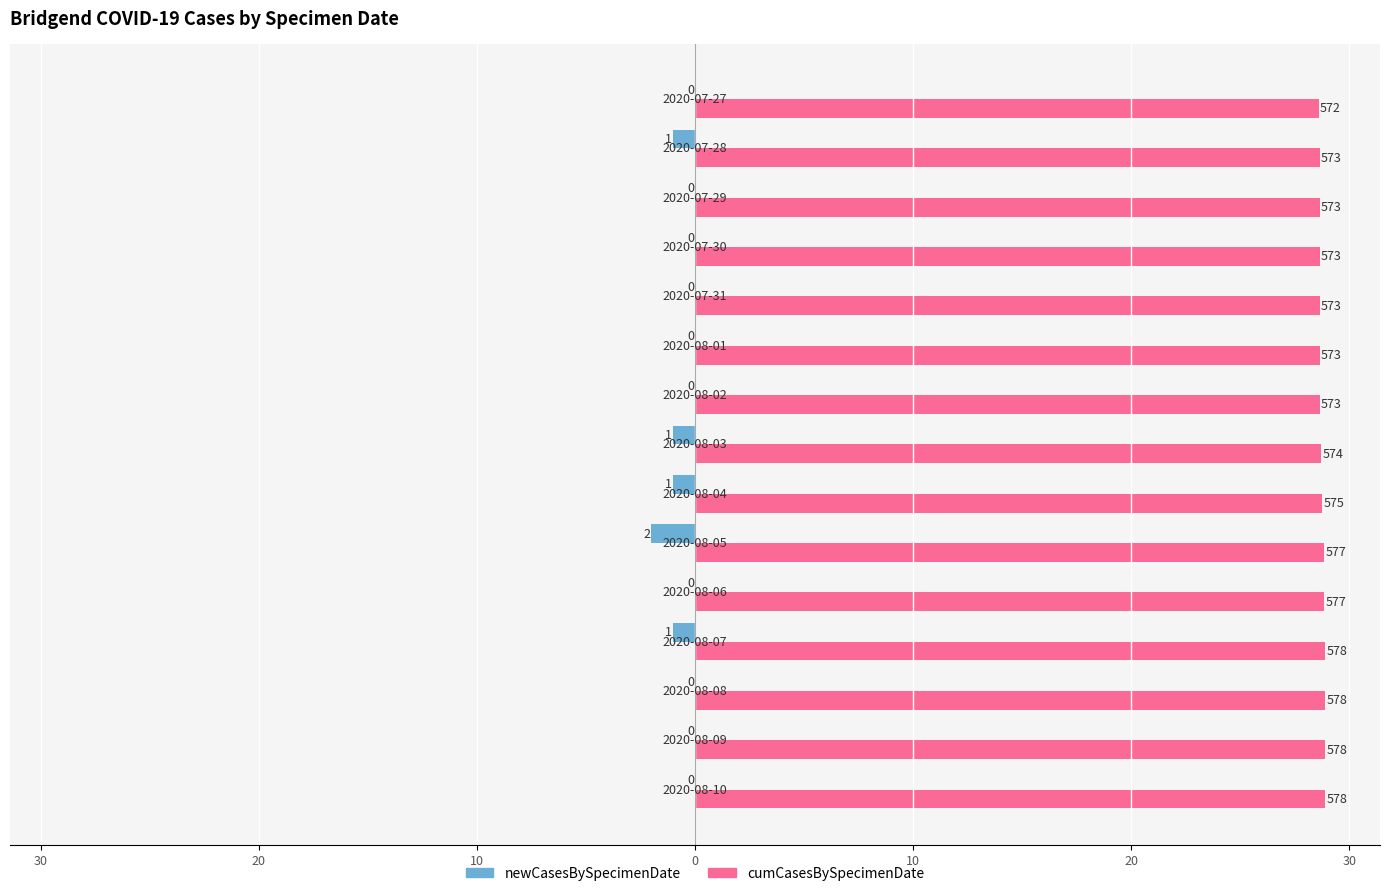

What is the value of the cumCasesBySpecimenDate bar at the 1st from the left?

28.9